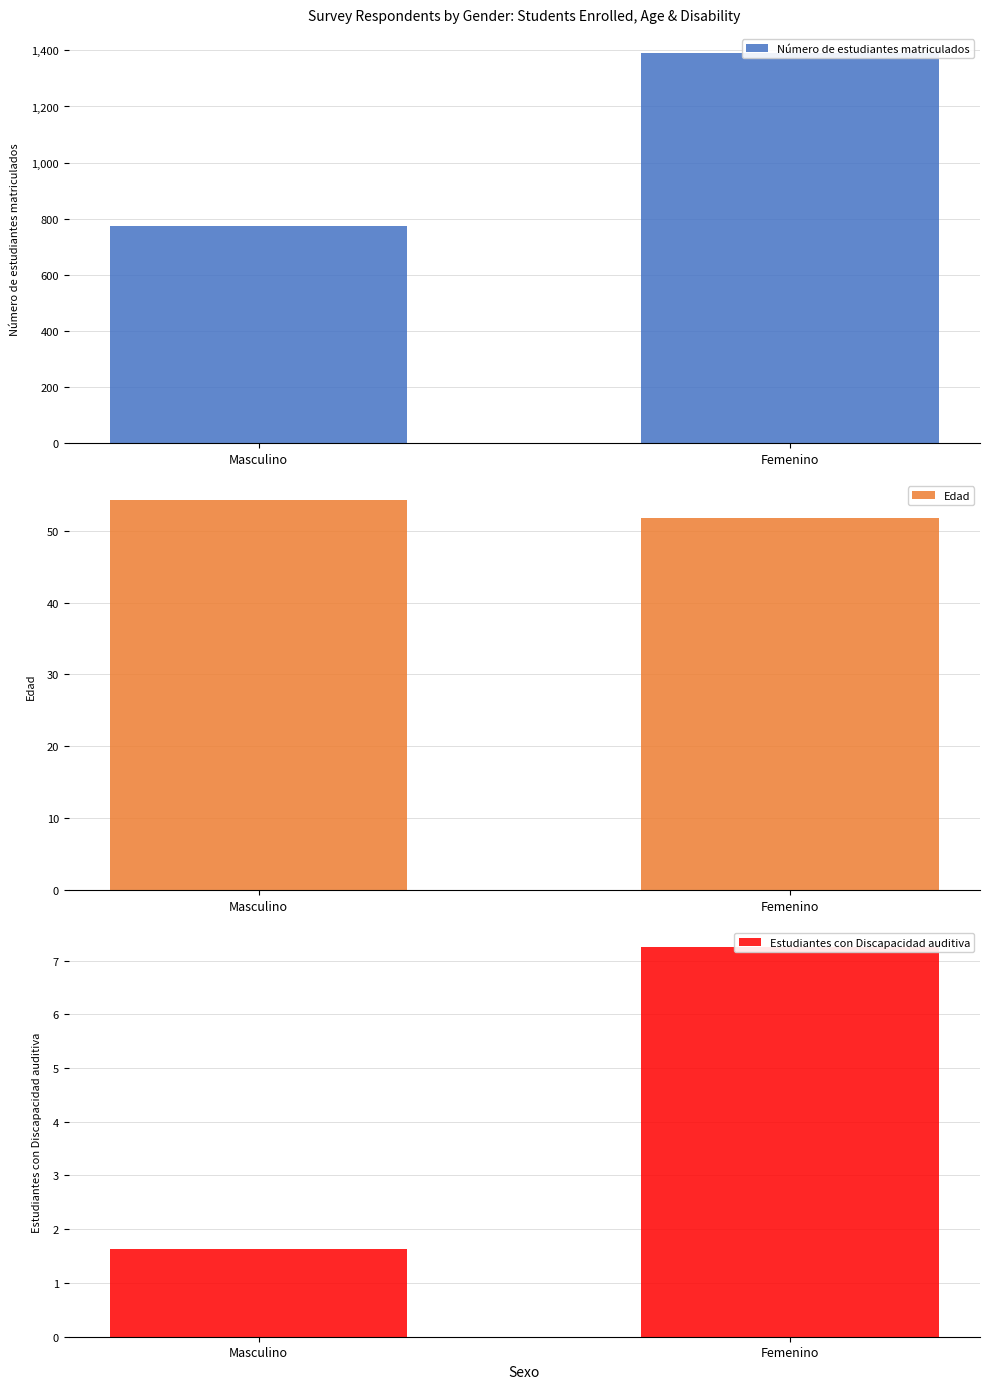

What is the difference between the Estudiantes con Discapacidad auditiva values at Masculino and Femenino?

5.6